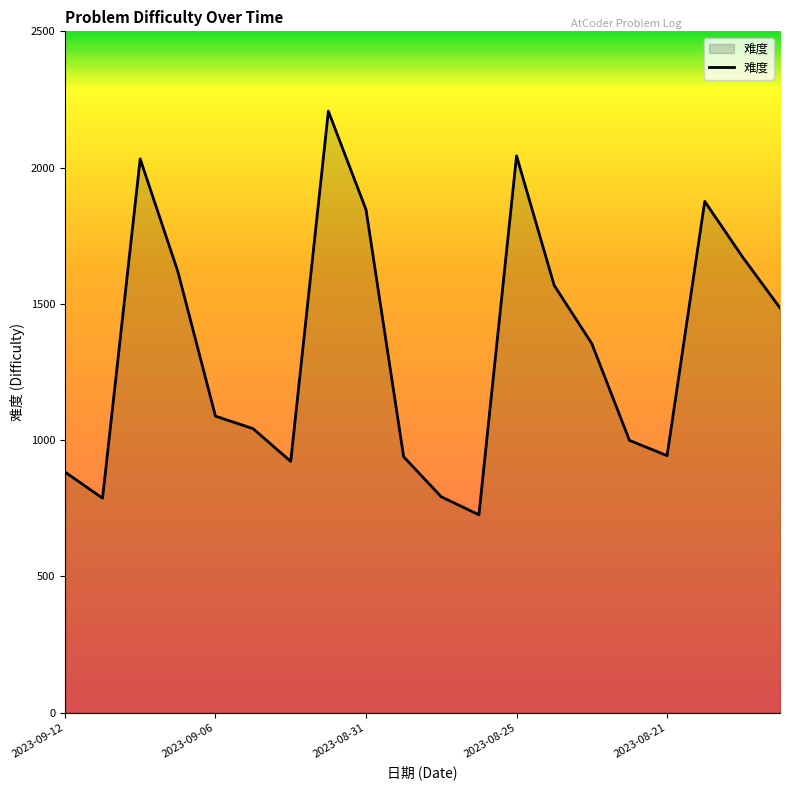

What is the difference between the maximum and minimum values?

1481